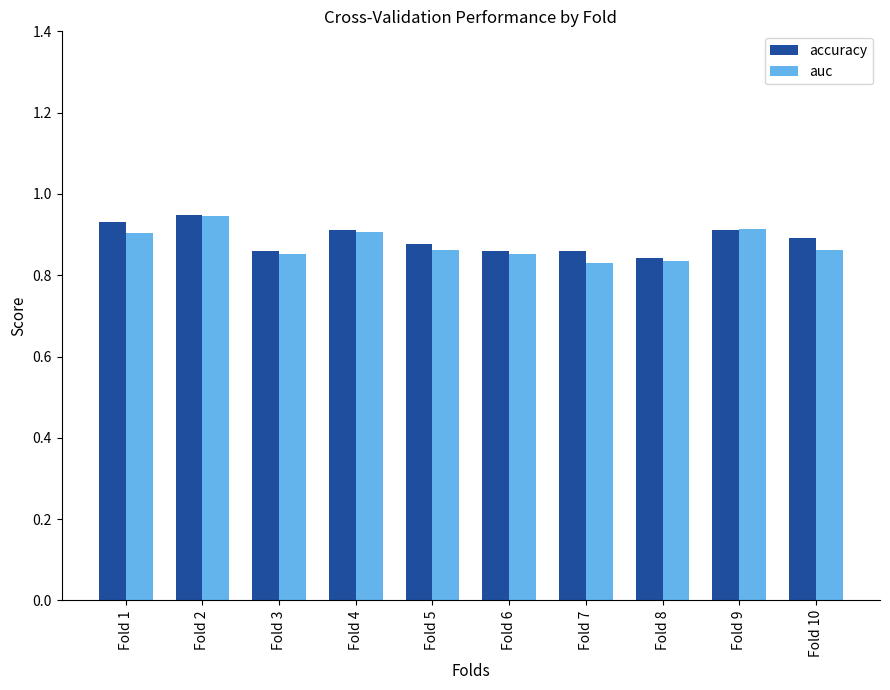

What is the difference between the maximum and minimum values in the accuracy series?

0.1